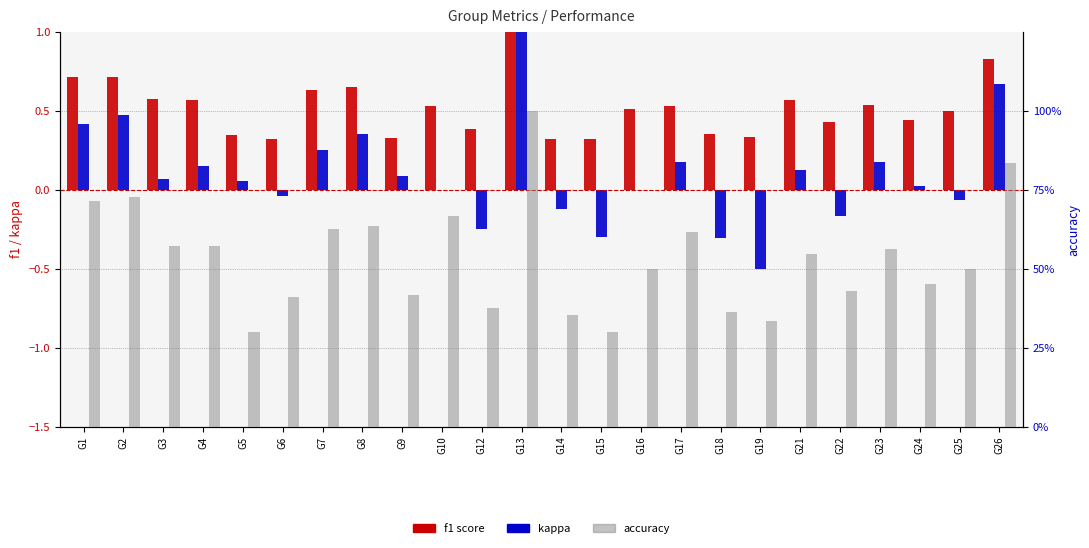

Which has a higher value, G24 or G22?

G24